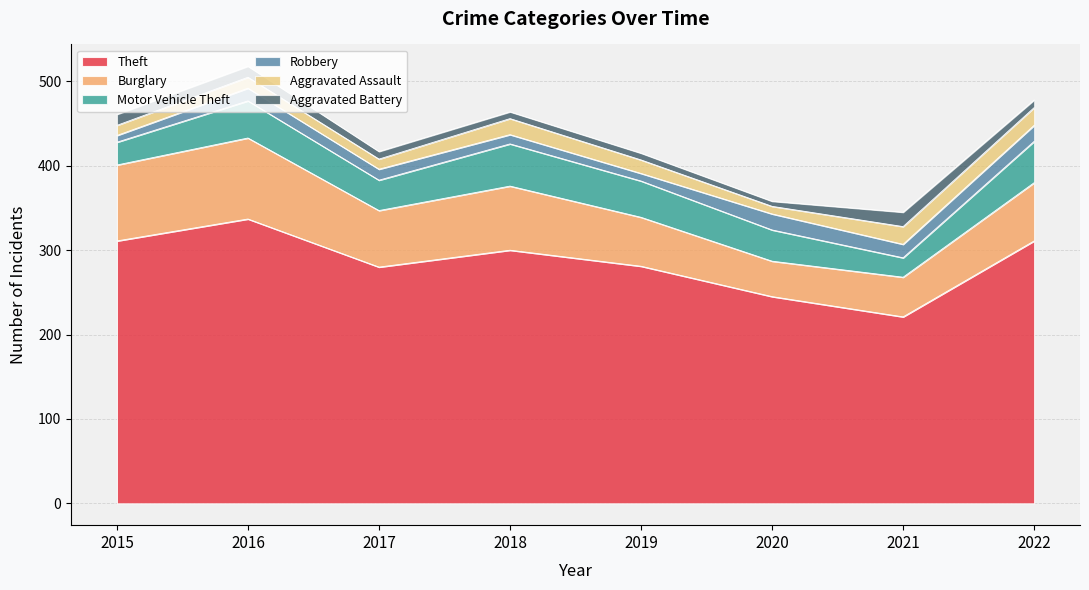

Reading left to right, extract all data points from this chart.

Theft: 2015=311	2016=337	2017=280	2018=300	2019=281	2020=245	2021=221	2022=311
Burglary: 2015=90	2016=96	2017=67	2018=76	2019=58	2020=42	2021=47	2022=69
Motor Vehicle Theft: 2015=27	2016=44	2017=36	2018=50	2019=43	2020=37	2021=23	2022=49
Robbery: 2015=8	2016=15	2017=13	2018=11	2019=9	2020=19	2021=16	2022=19
Aggravated Assault: 2015=12	2016=13	2017=12	2018=19	2019=16	2020=9	2021=21	2022=21
Aggravated Battery: 2015=13	2016=13	2017=9	2018=8	2019=8	2020=6	2021=17	2022=9